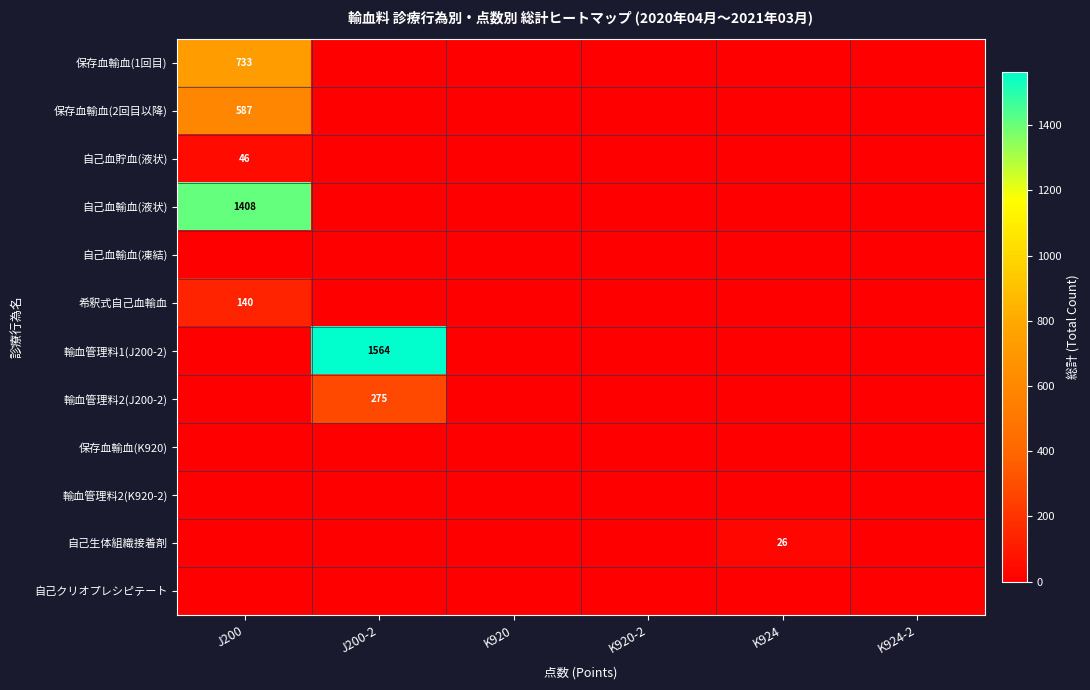

Is it true that 保存血輸血(2回目以降) equals 587 at J200?

True